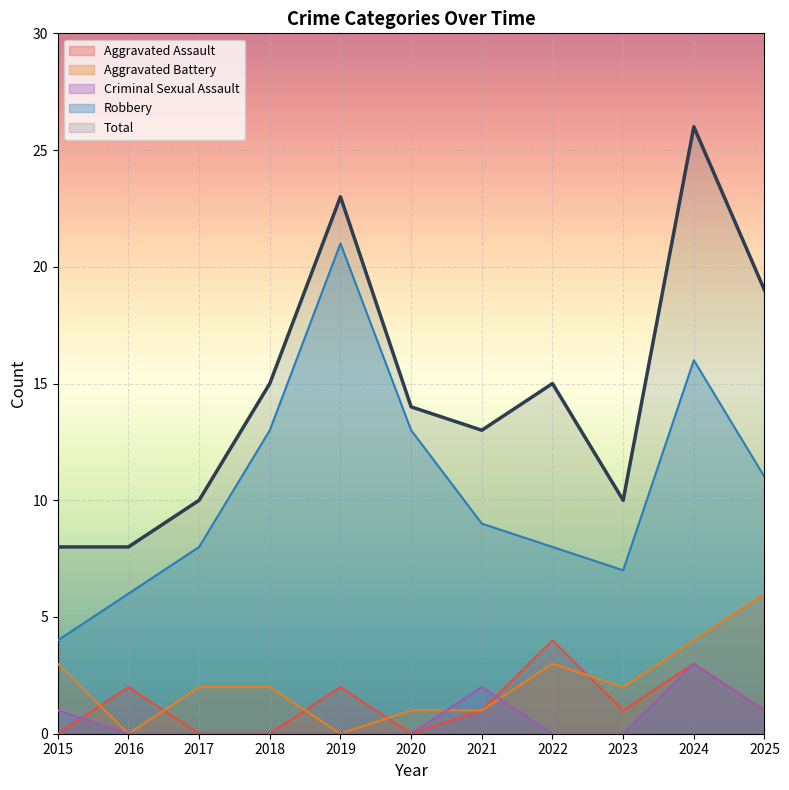

The Robbery series shows 13 at 2020. True or false?

True